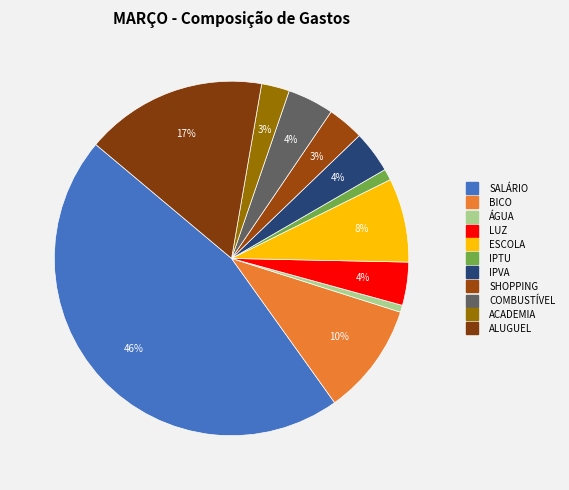

Approximately how many times larger is the value at IPTU compared to SHOPPING?

0.3